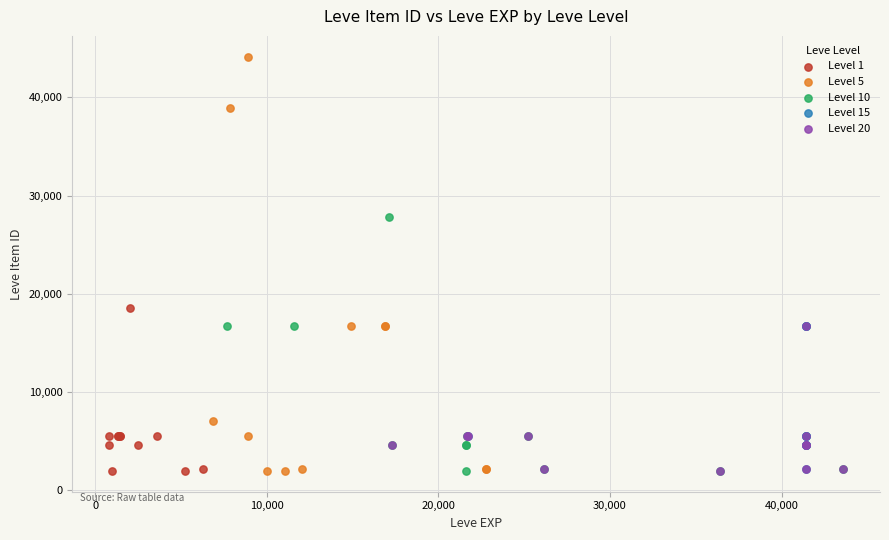

Which series has the largest Y range (max minus min)?

Level 5